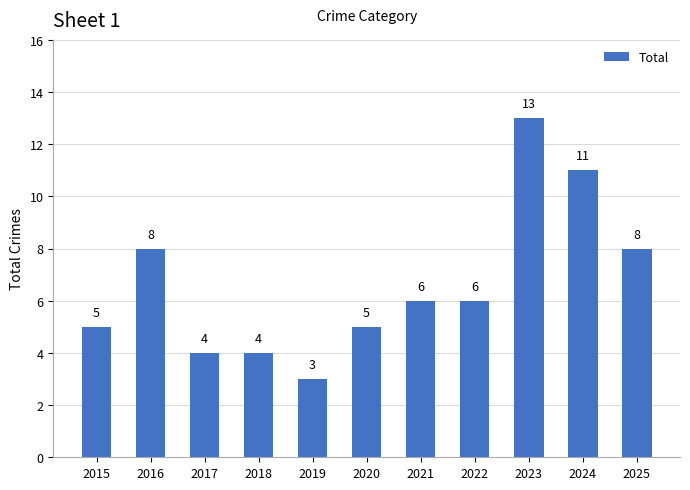

How many values are below 6?

5